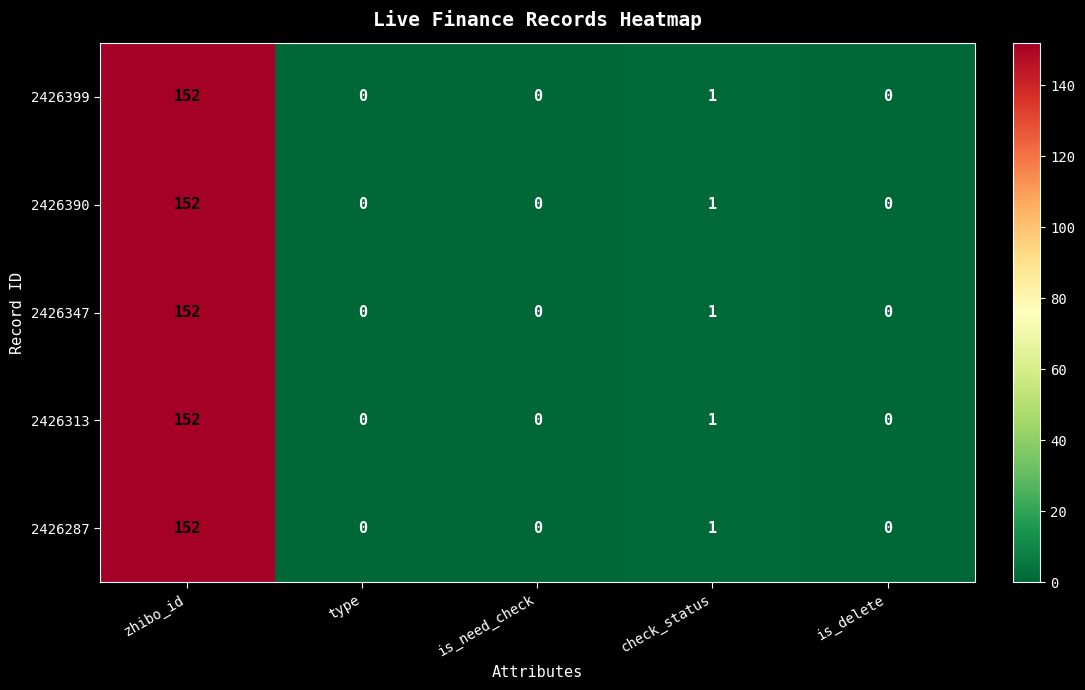

At how many categories does at least one series exceed 67?

1